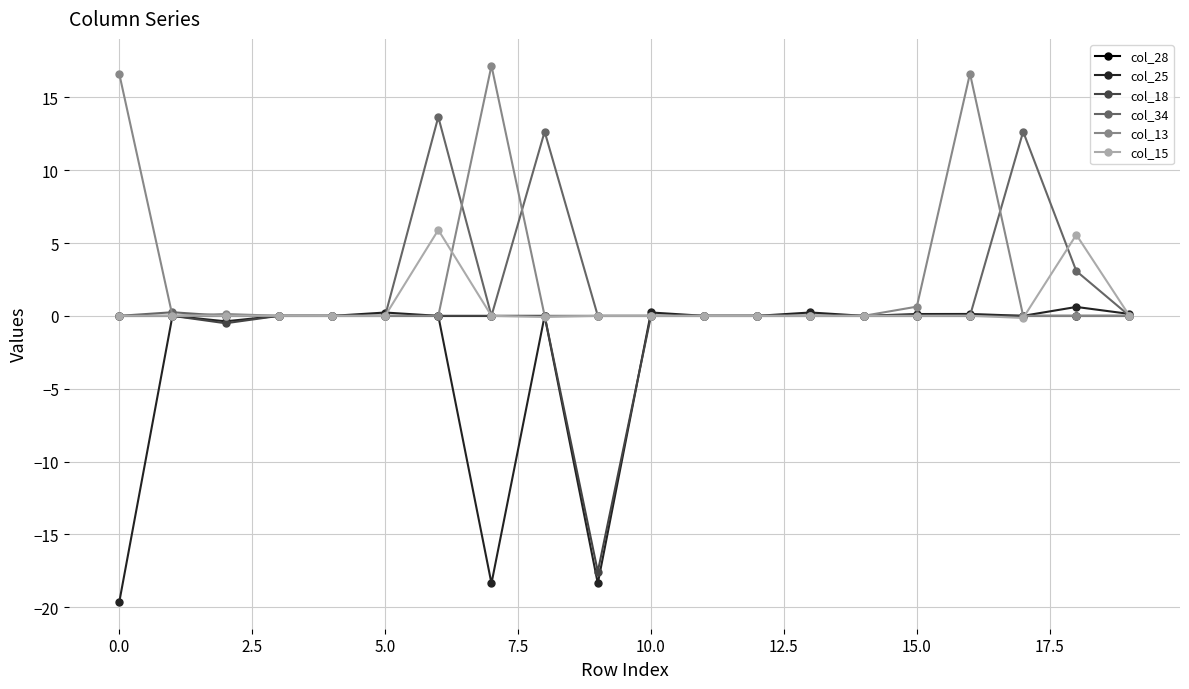

Which series has the largest range (max minus min)?

col_25